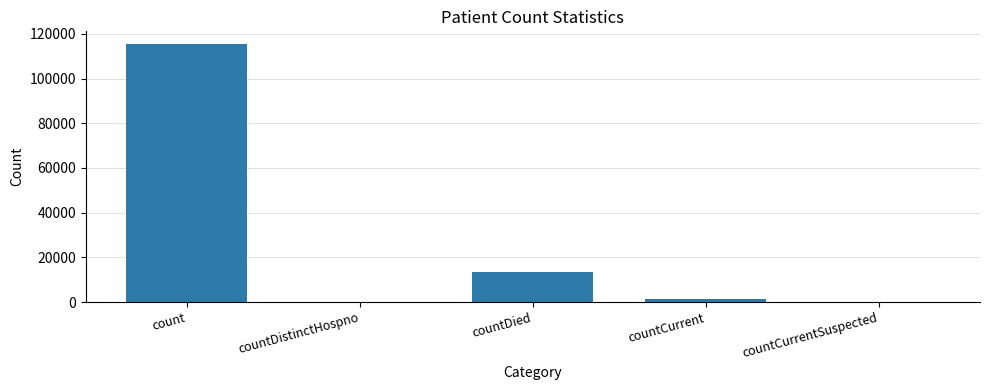

At which label is the value closest to 57689?

countDied